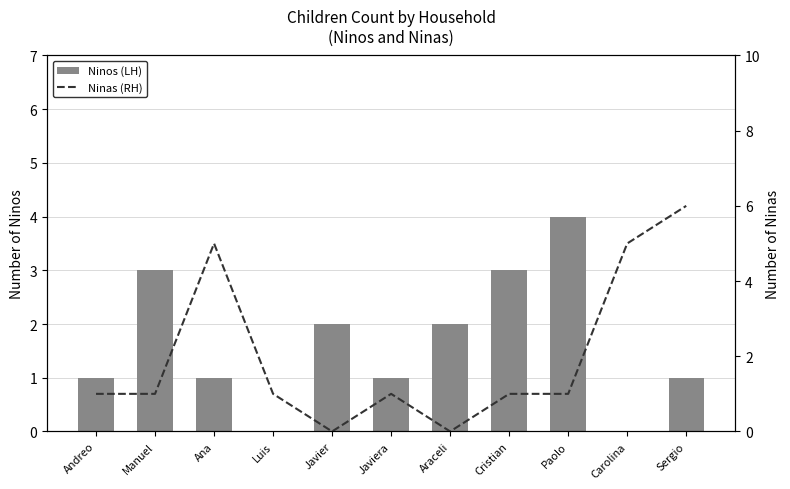

True or false: Ninas (RH) has a value of 3 at Javier.

False